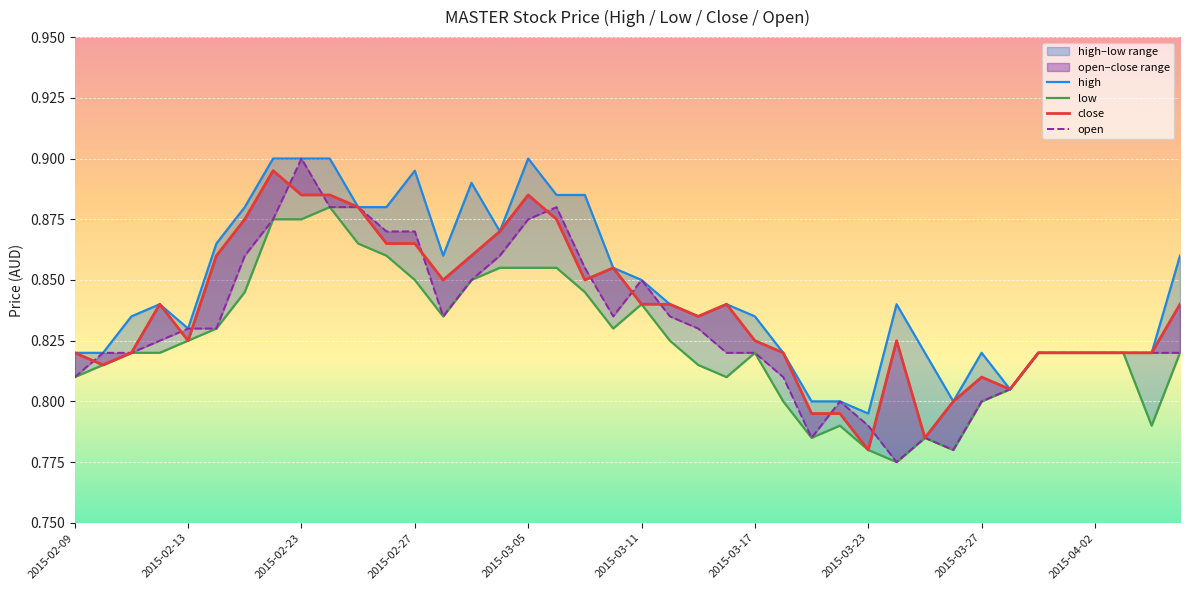

List the series in order of their peak value, lowest first.

low, close, high, open